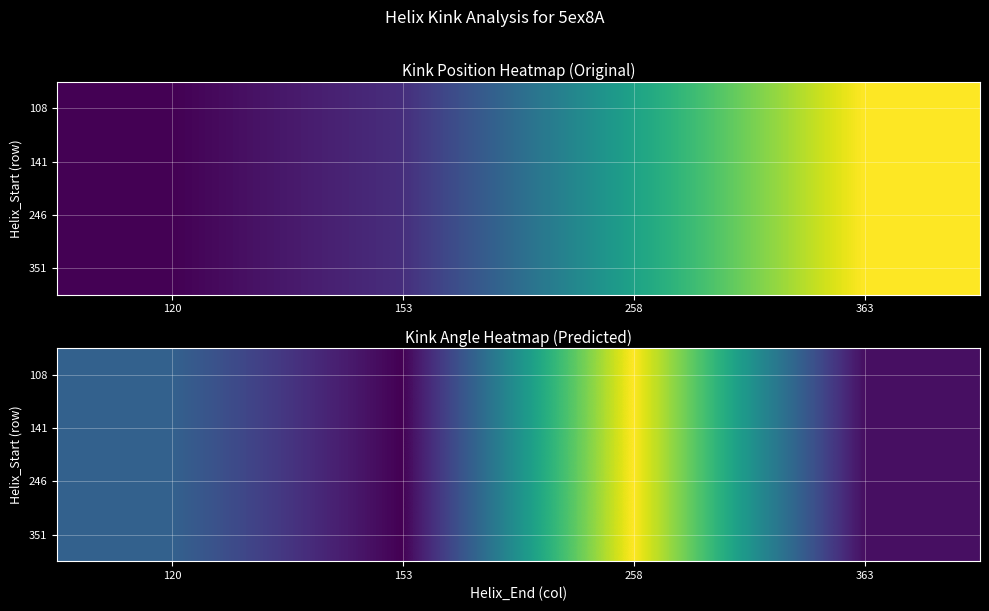

At which label does 246 reach its peak?

258